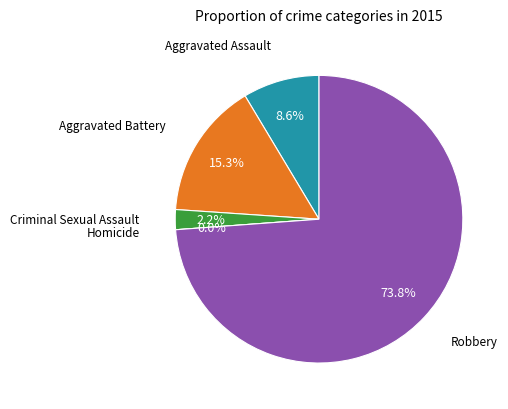

Is Robbery the majority of the pie?

Yes